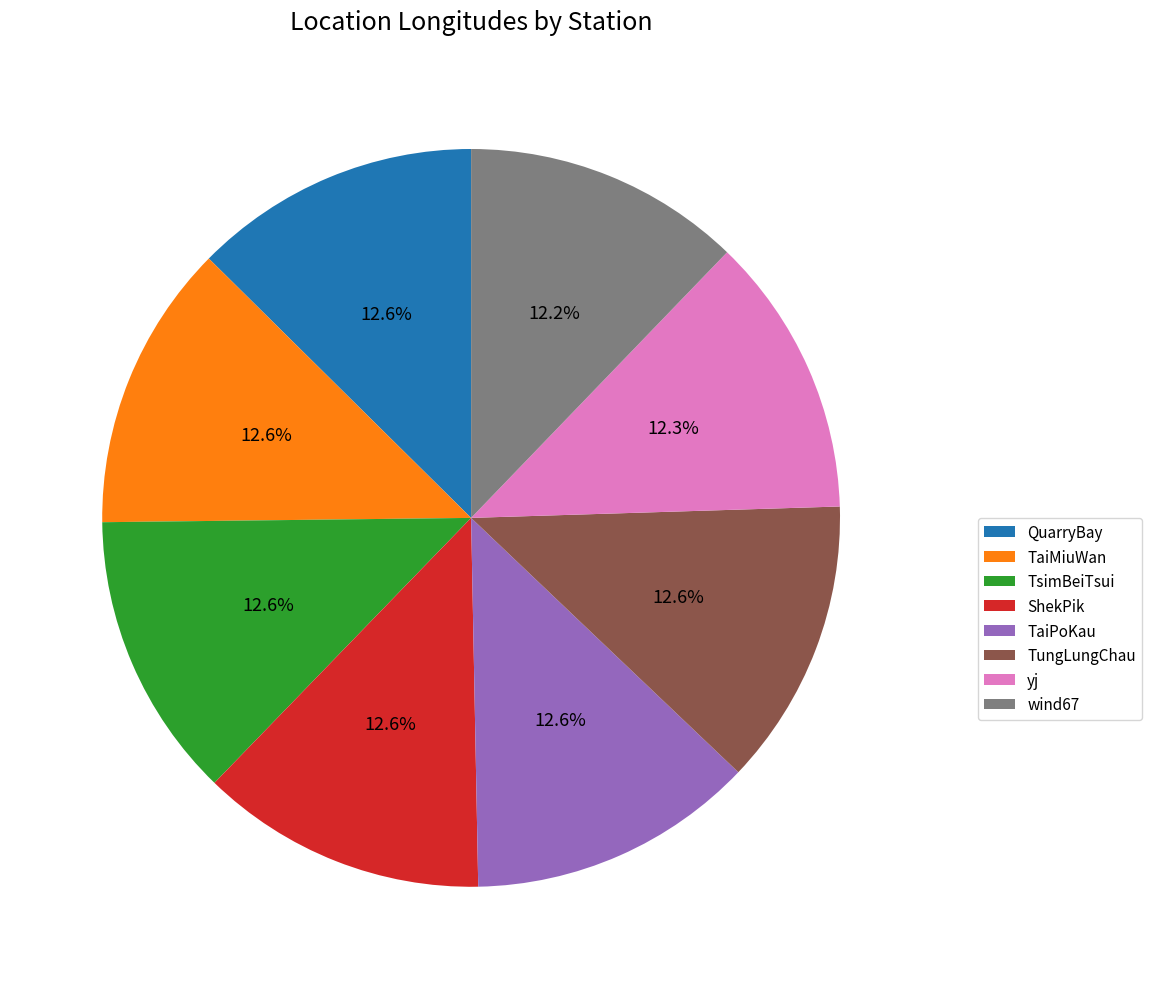

Is it true that yj is 12% of the pie?

True